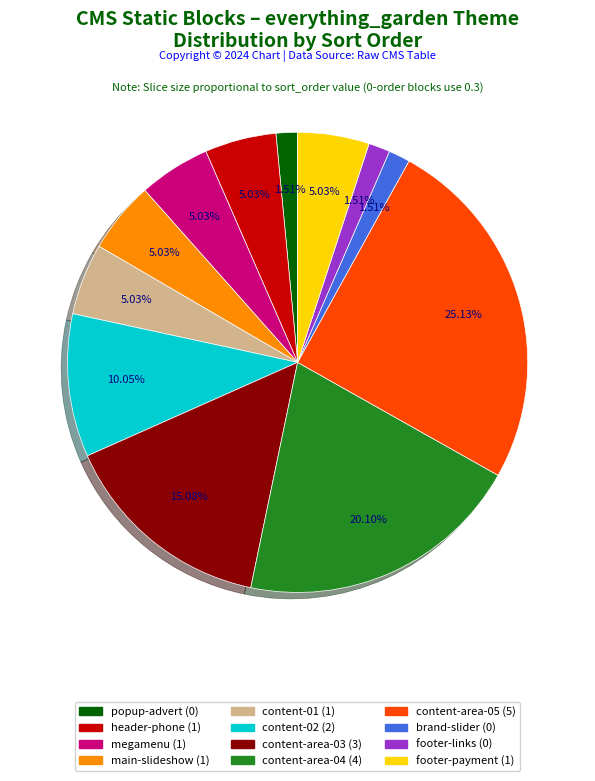

Is there a majority slice in this chart?

No